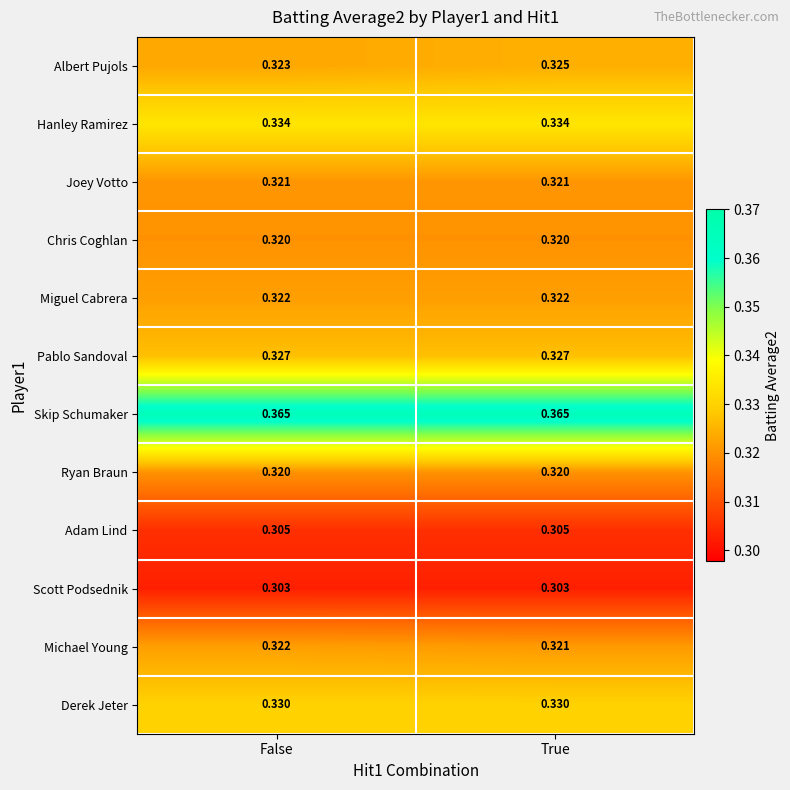

Is the value of Pablo Sandoval at True greater than the value of Hanley Ramirez at False?

No